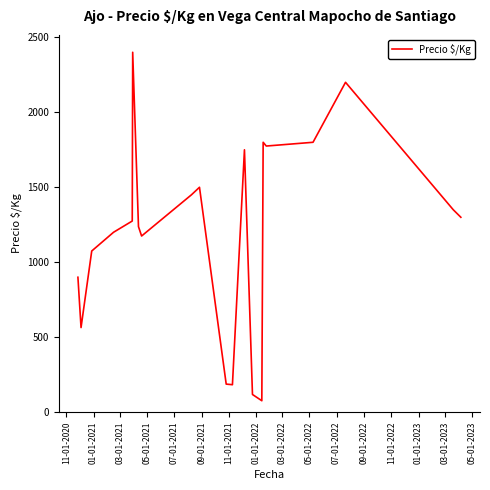

What is the maximum value shown in the chart?

2400.0